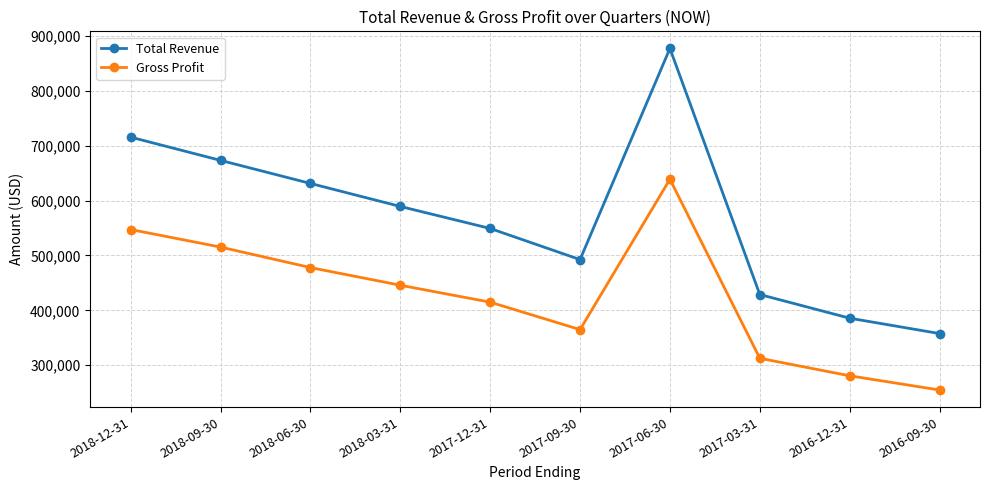

Is the value of Gross Profit at 2017-09-30 greater than the value of Total Revenue at 2017-12-31?

No